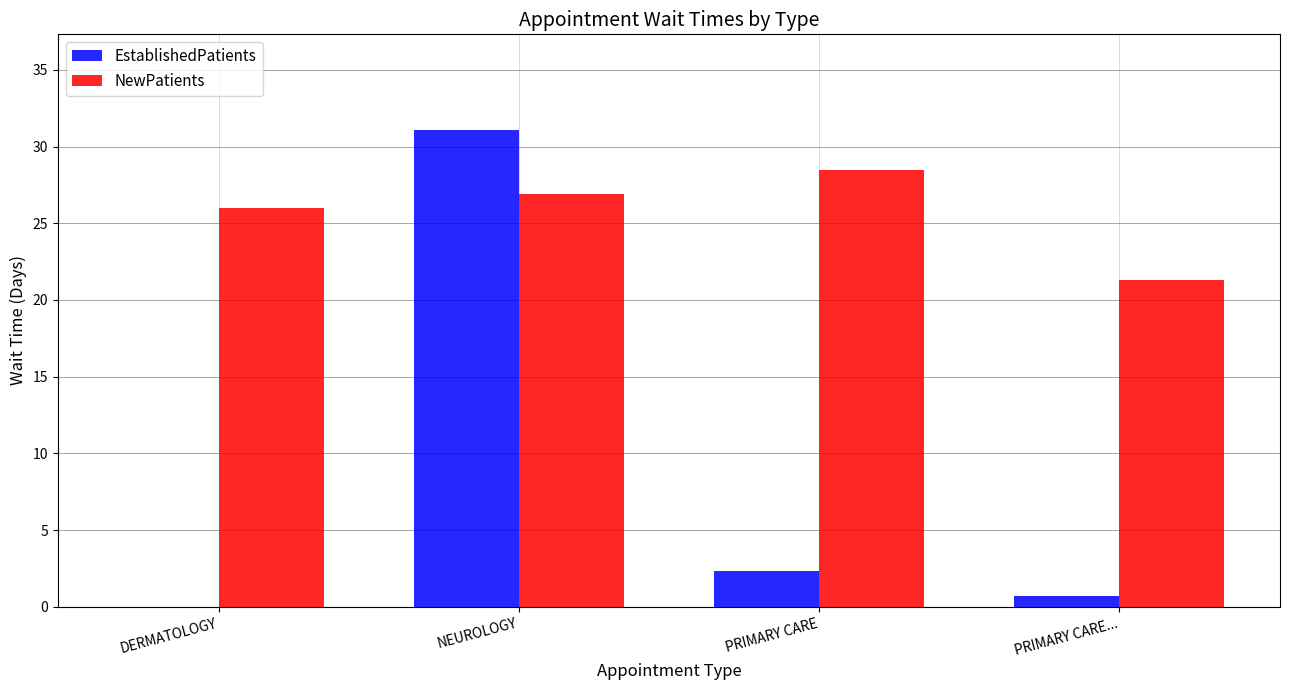

Which series has the largest total across all categories?

NewPatients